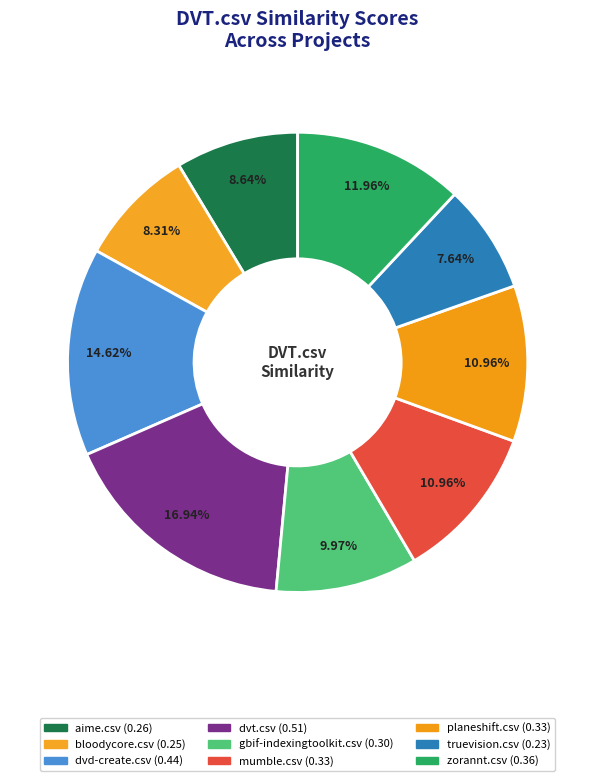

Which has a higher value, gbif-indexingtoolkit.csv or dvt.csv?

dvt.csv